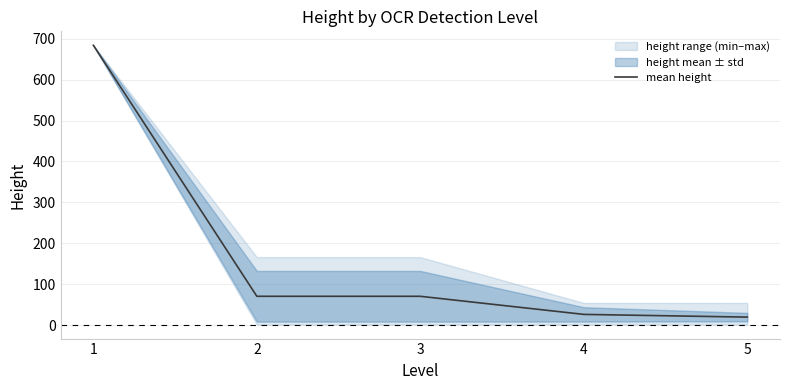

What is the minimum value shown in the chart?

19.3